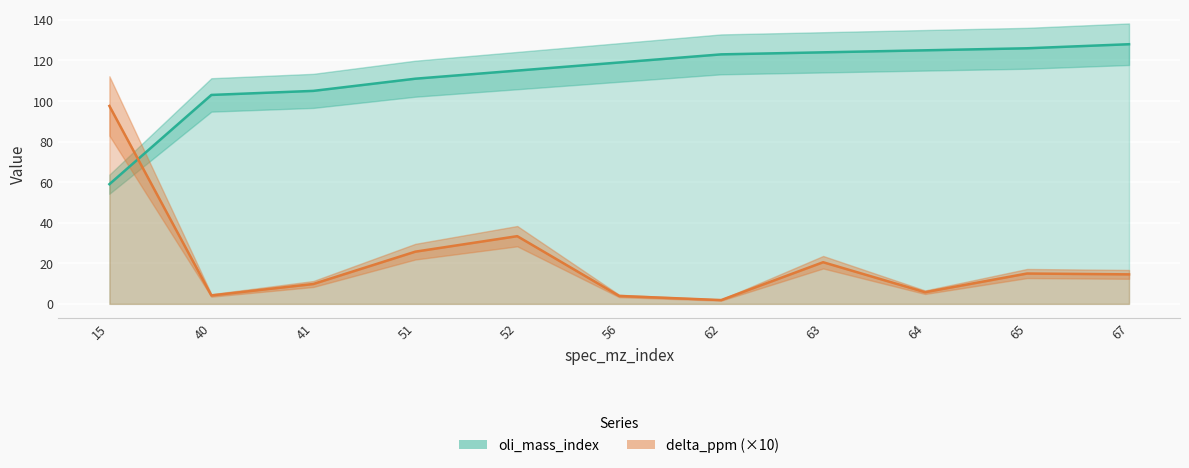

The oli_mass_index series shows 111.0 at 51. True or false?

True